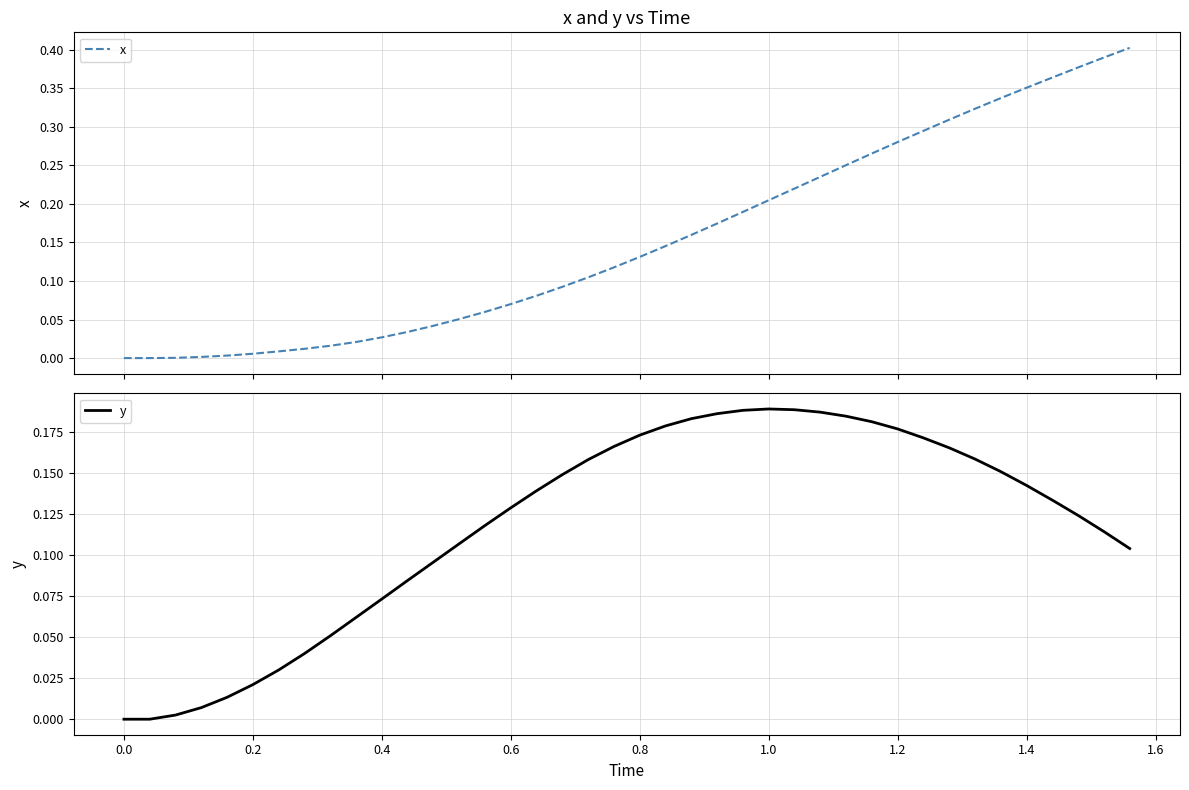

The y series shows 0.2 at 0.6. True or false?

False